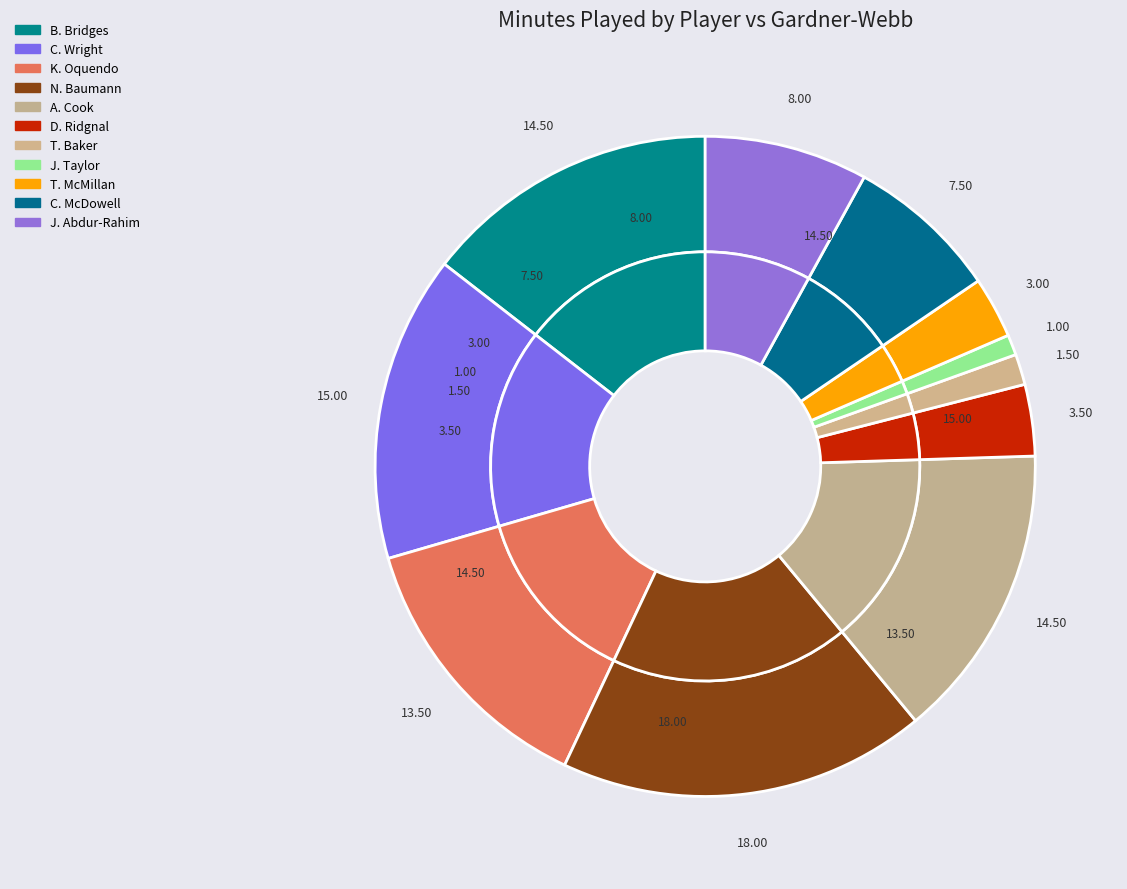

Rank the categories by value from lowest to highest.

J. Taylor, T. Baker, T. McMillan, D. Ridgnal, C. McDowell, J. Abdur-Rahim, K. Oquendo, B. Bridges, A. Cook, C. Wright, N. Baumann